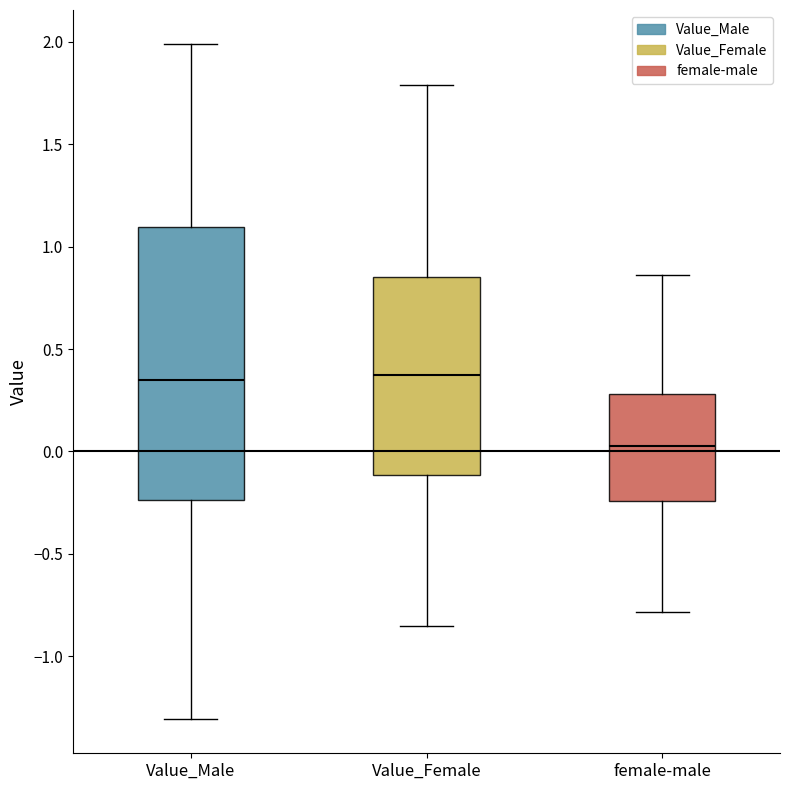

Reading left to right, transcribe this box plot: for each box, give where its median line is, the range the box spans, and where its two whiskers end, as read against the y-axis. The values are not printed on the chart, so give them approximately, as read against the axis.

Value_Male: median 0.35, box -0.25 to 1.10, whiskers -1.30 to 2.00
Value_Female: median 0.35, box -0.10 to 0.85, whiskers -0.85 to 1.80
female-male: median 0.05, box -0.25 to 0.30, whiskers -0.80 to 0.85